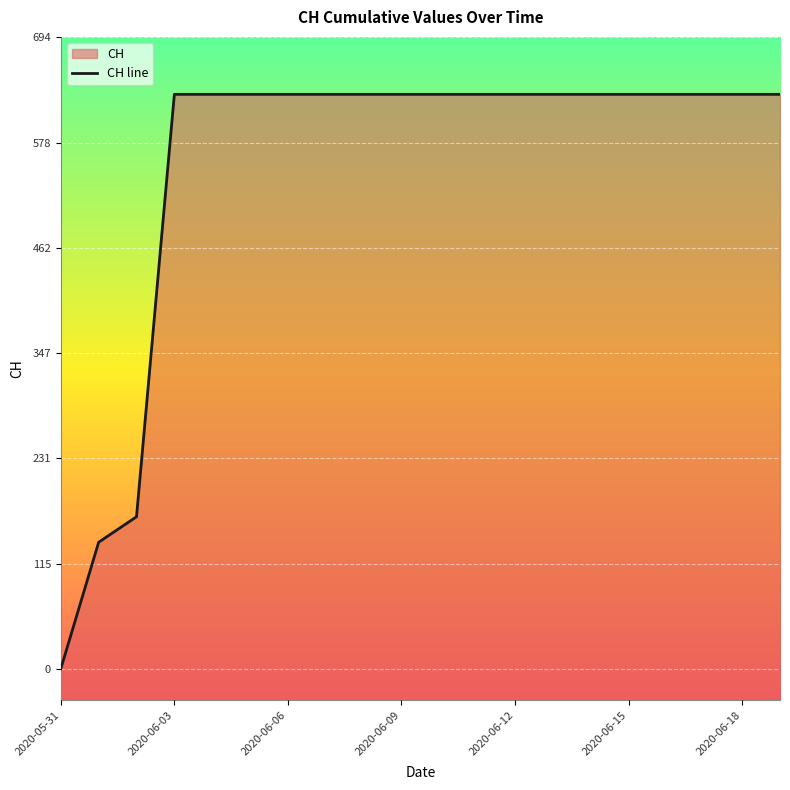

List the labels in order of value, smallest first.

2020-05-31, 2020-06-01, 2020-06-02, 2020-06-03, 2020-06-04, 2020-06-05, 2020-06-06, 2020-06-07, 2020-06-08, 2020-06-09, 2020-06-10, 2020-06-11, 2020-06-12, 2020-06-13, 2020-06-14, 2020-06-15, 2020-06-16, 2020-06-17, 2020-06-18, 2020-06-19